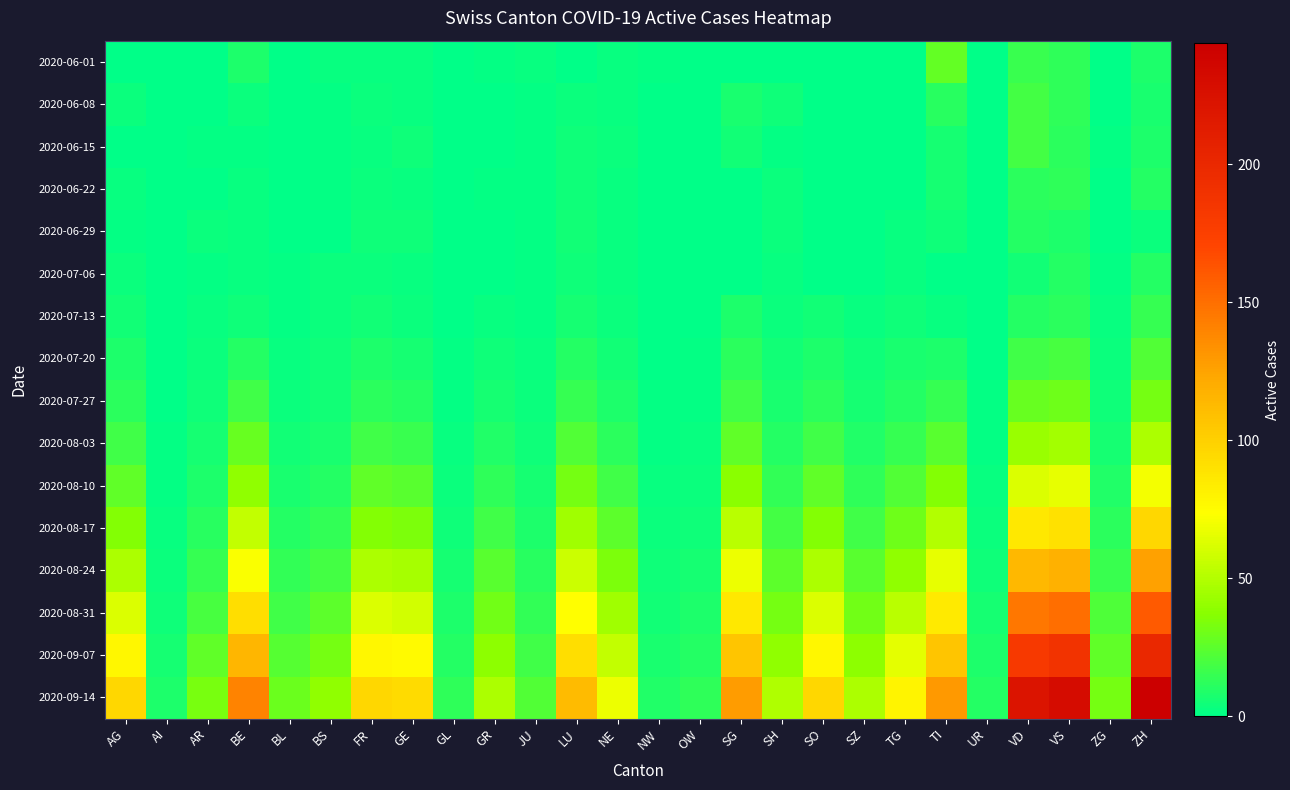

At which category is the sum across all series the highest?

ZH